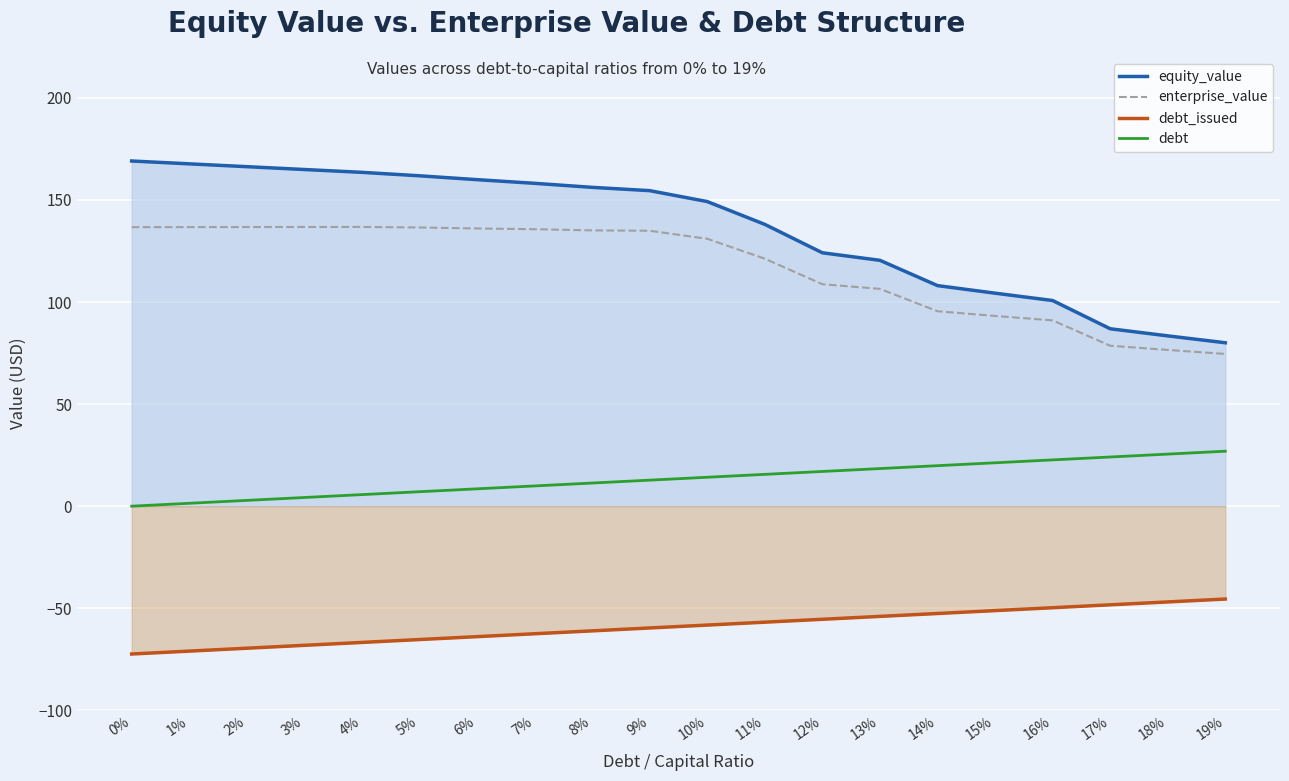

Which category has the lowest value in the enterprise_value series?

19%